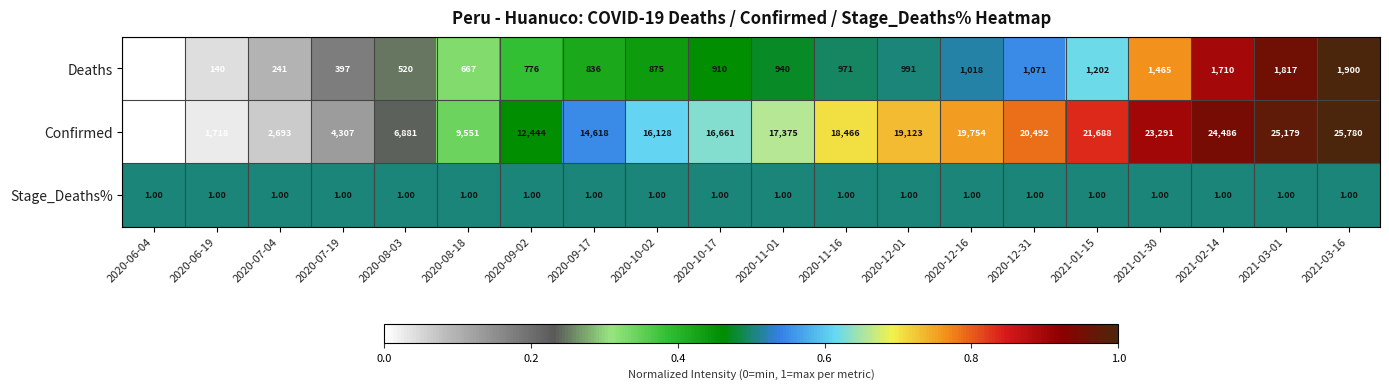

Which series has the largest range (max minus min)?

Confirmed